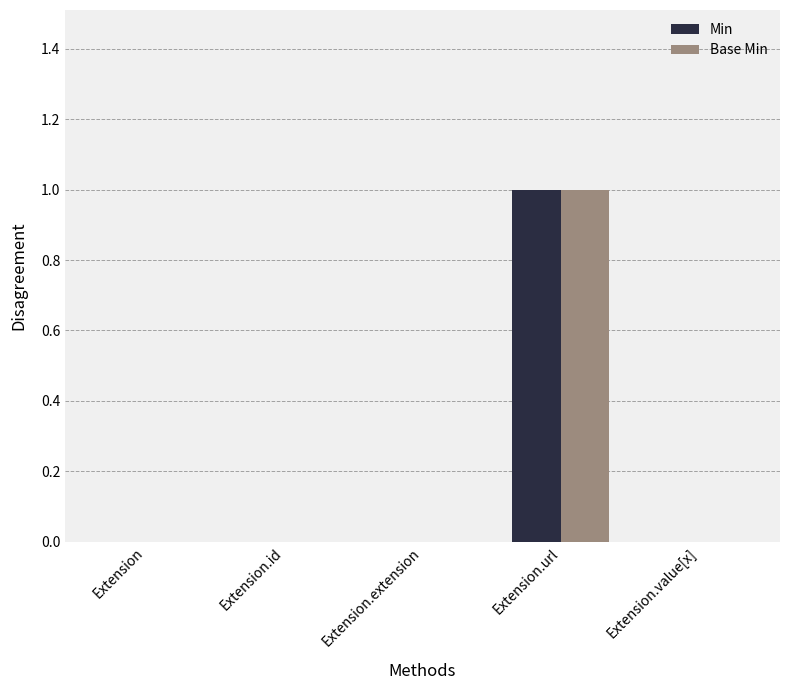

Reading left to right, extract all data points from this chart.

Min: Extension=0	Extension.id=0	Extension.extension=0	Extension.url=1	Extension.value[x]=0
Base Min: Extension=0	Extension.id=0	Extension.extension=0	Extension.url=1	Extension.value[x]=0